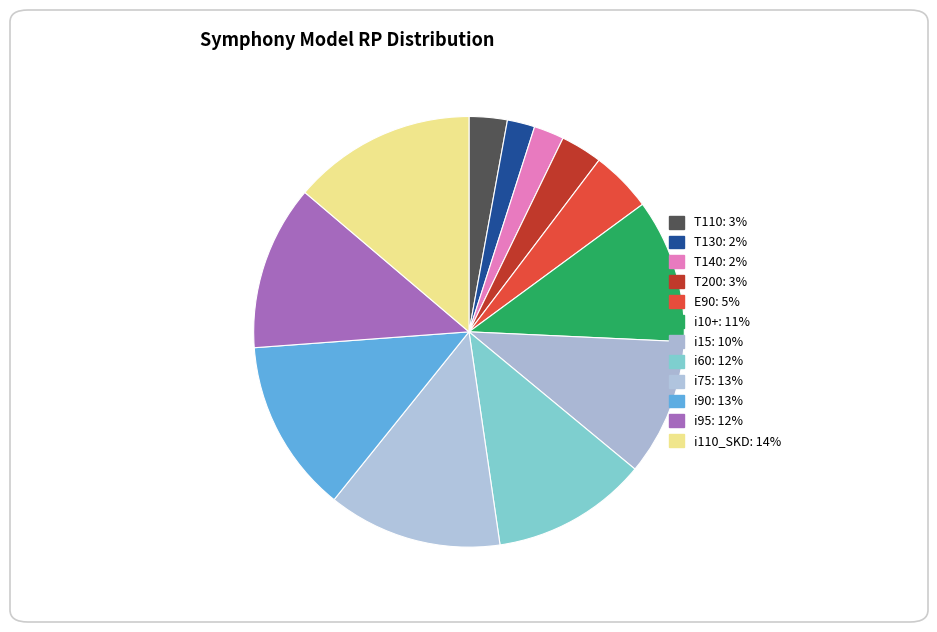

Does i110_SKD represent more than half of the total?

No